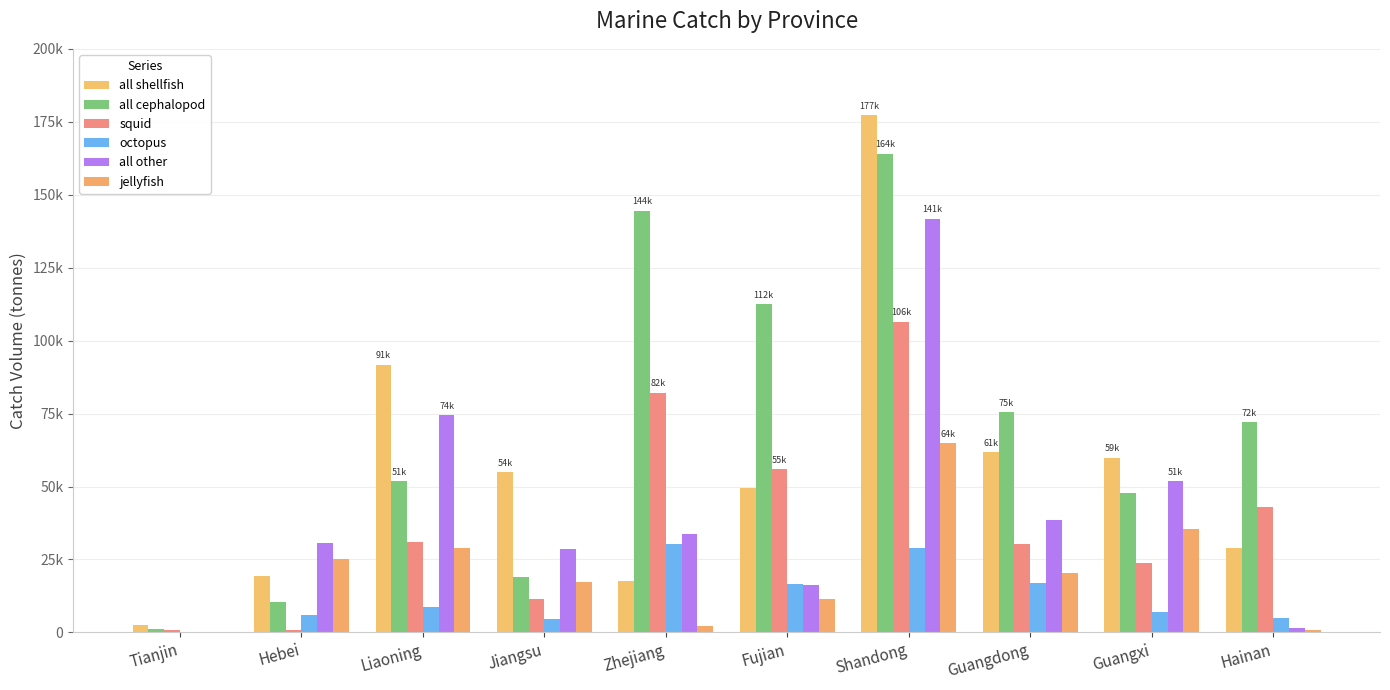

Reading left to right, transcribe all the data shown in this chart.

all shellfish: Tianjin=2415	Hebei=19167	Liaoning=91816	Jiangsu=54868	Zhejiang=17622	Fujian=49649	Shandong=177268	Guangdong=61716	Guangxi=59896	Hainan=29005
all cephalopod: Tianjin=1011	Hebei=10530	Liaoning=51807	Jiangsu=19030	Zhejiang=144575	Fujian=112402	Shandong=164059	Guangdong=75533	Guangxi=47863	Hainan=72011
squid: Tianjin=749	Hebei=946	Liaoning=30884	Jiangsu=11574	Zhejiang=82163	Fujian=55950	Shandong=106531	Guangdong=30136	Guangxi=23777	Hainan=43112
octopus: Tianjin=239	Hebei=5951	Liaoning=8676	Jiangsu=4702	Zhejiang=30377	Fujian=16453	Shandong=28768	Guangdong=17086	Guangxi=6835	Hainan=4985
all other: Tianjin=133	Hebei=30669	Liaoning=74411	Jiangsu=28664	Zhejiang=33807	Fujian=16406	Shandong=141832	Guangdong=38472	Guangxi=51874	Hainan=1494
jellyfish: Tianjin=133	Hebei=25285	Liaoning=28797	Jiangsu=17404	Zhejiang=2221	Fujian=11515	Shandong=64753	Guangdong=20215	Guangxi=35583	Hainan=880